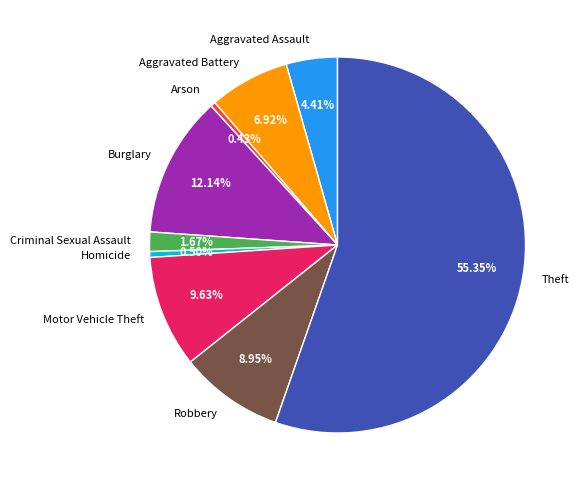

To the nearest percent, what is the average slice percentage?

11%